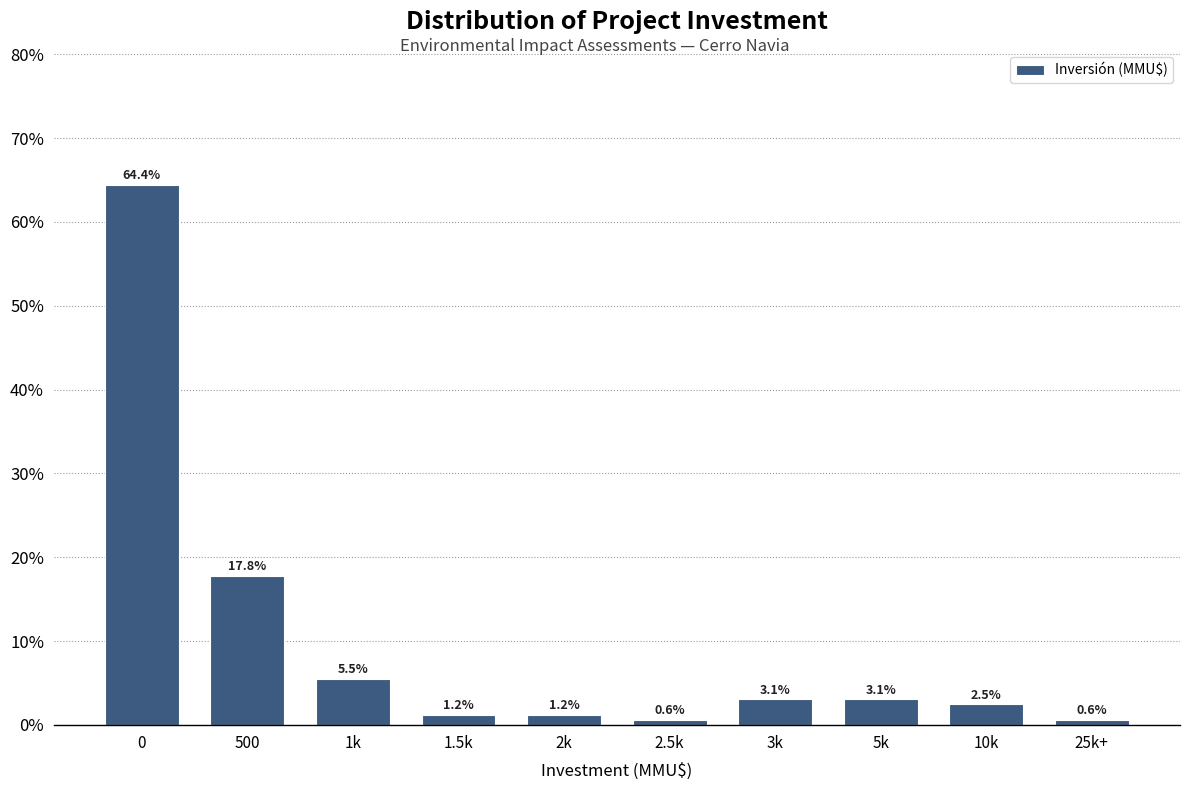

Reading left to right, transcribe all the data shown in this chart.

0=64.4	500=17.8	1k=5.5	1.5k=1.2	2k=1.2	2.5k=0.6	3k=3.1	5k=3.1	10k=2.5	25k+=0.6